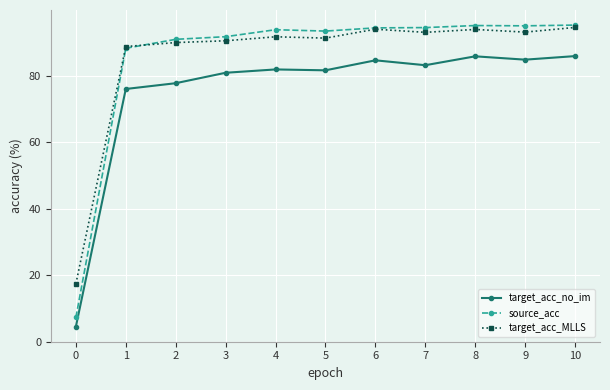

What is the maximum value for target_acc_no_im?

86.0